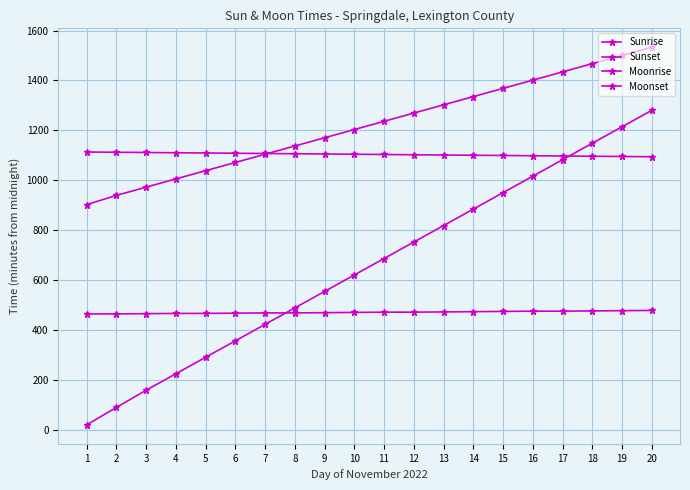

How many data points does each series have?

20